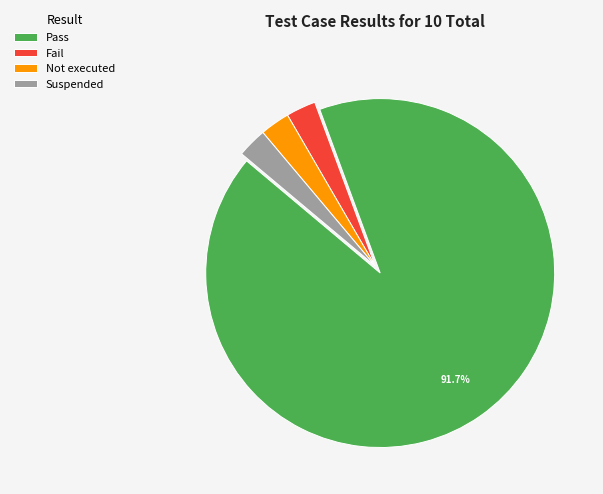

Which slice is the largest?

Pass